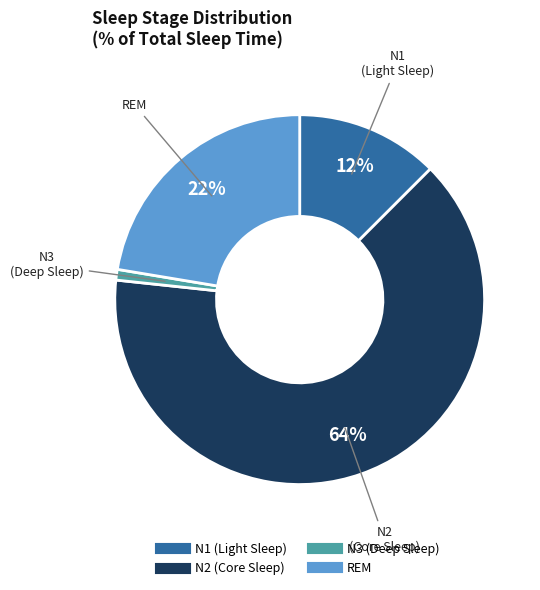

To the nearest percent, what is the average slice percentage?

25%